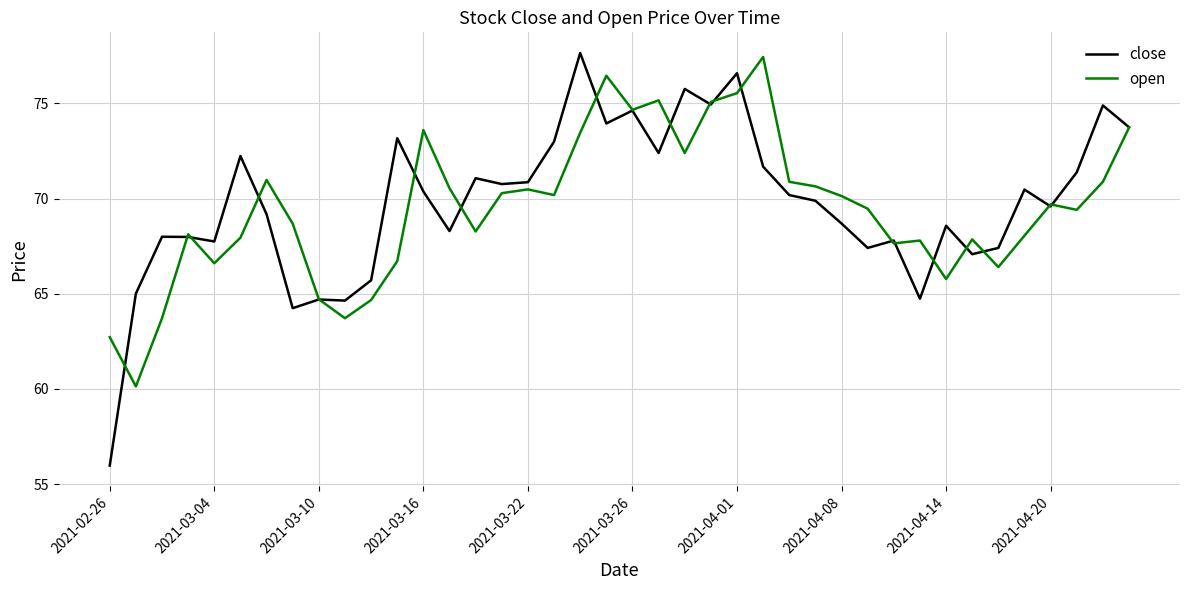

What is the difference between the maximum and minimum values in the open series?

17.3